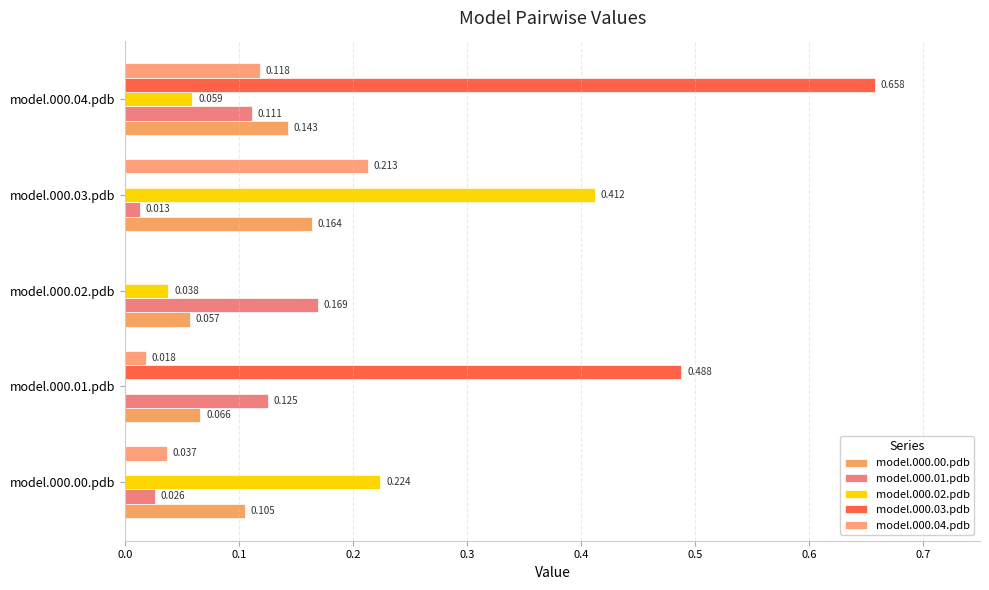

What is the maximum value shown in the chart?

0.7